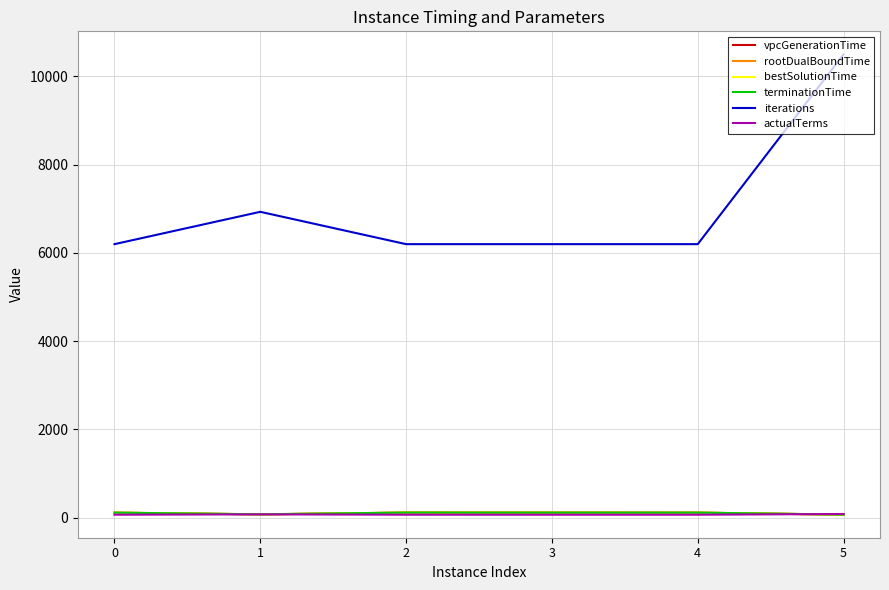

What is the sum of all terminationTime values?

585.6